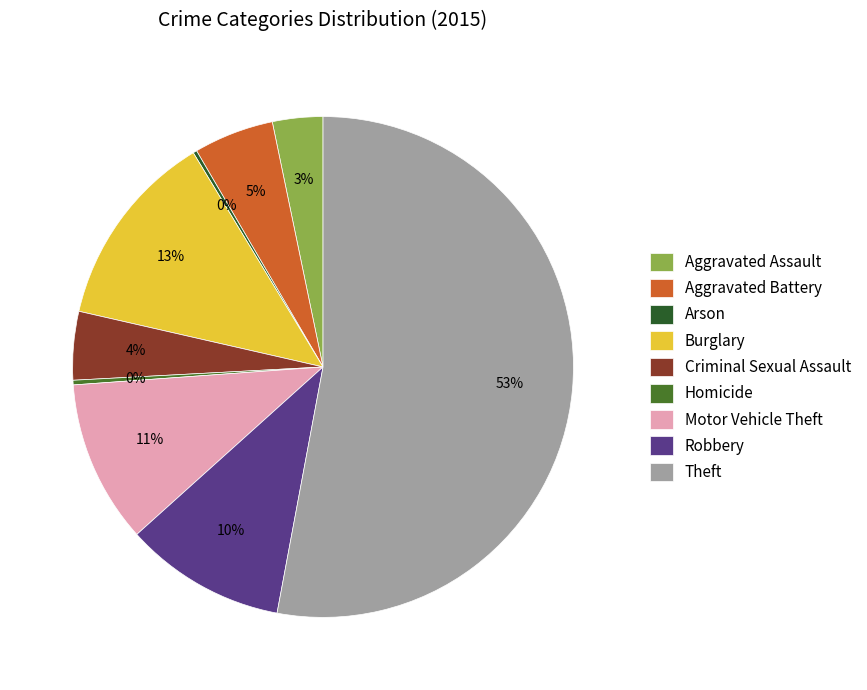

Combined, do Aggravated Battery and Burglary account for over 50%?

No